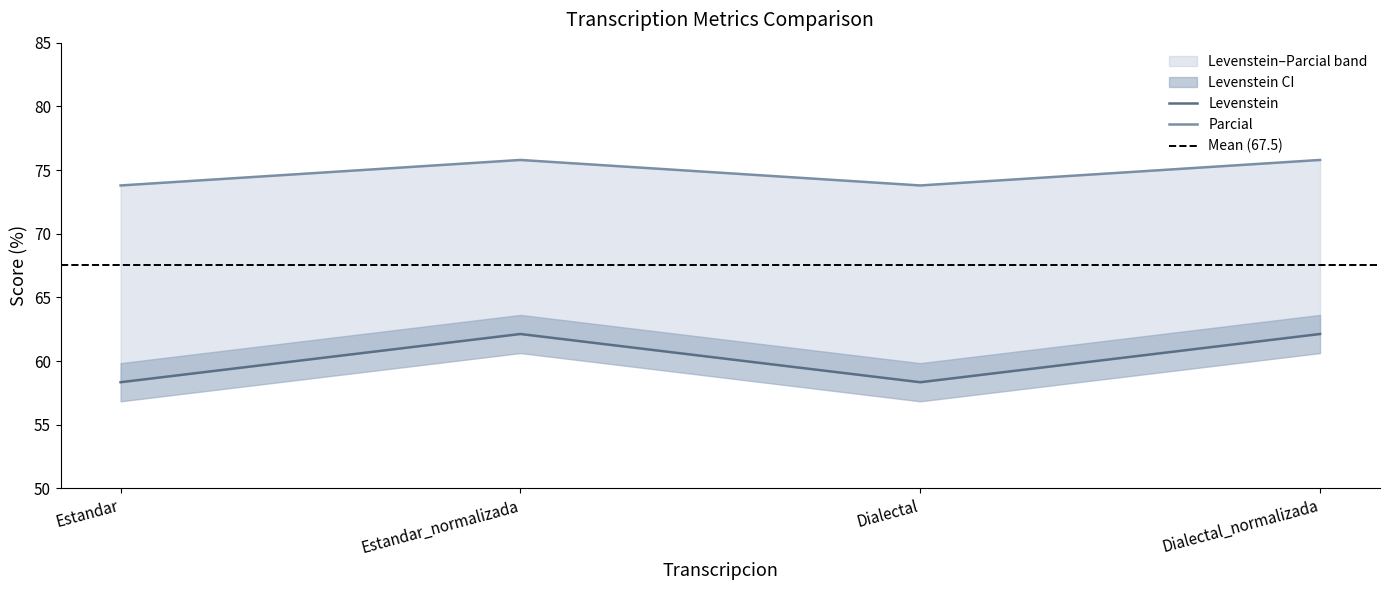

What is the lowest value of the Levenstein series?

58.3